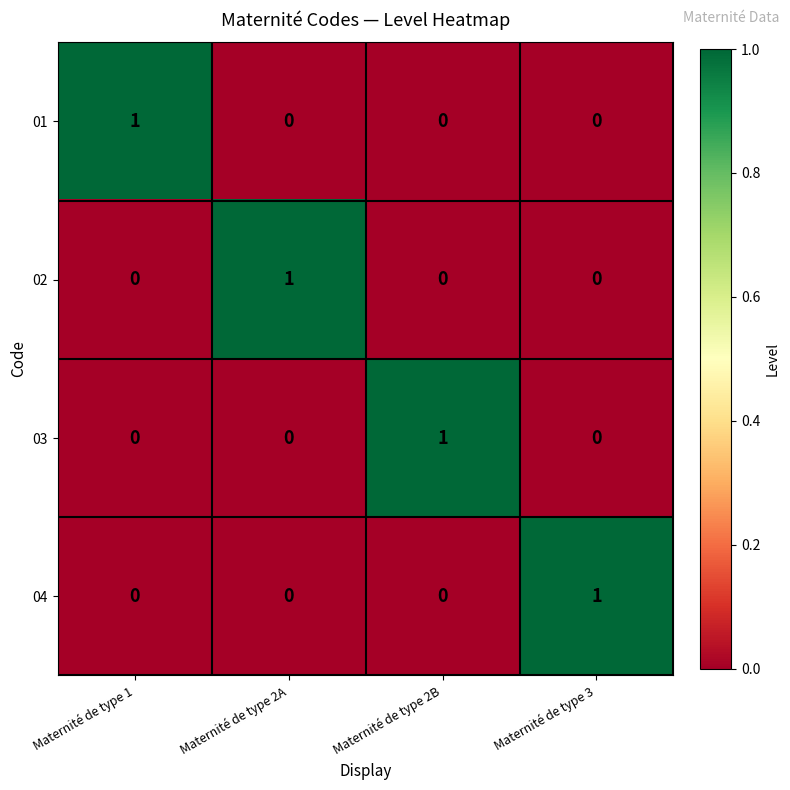

At how many categories does at least one series exceed 0?

4